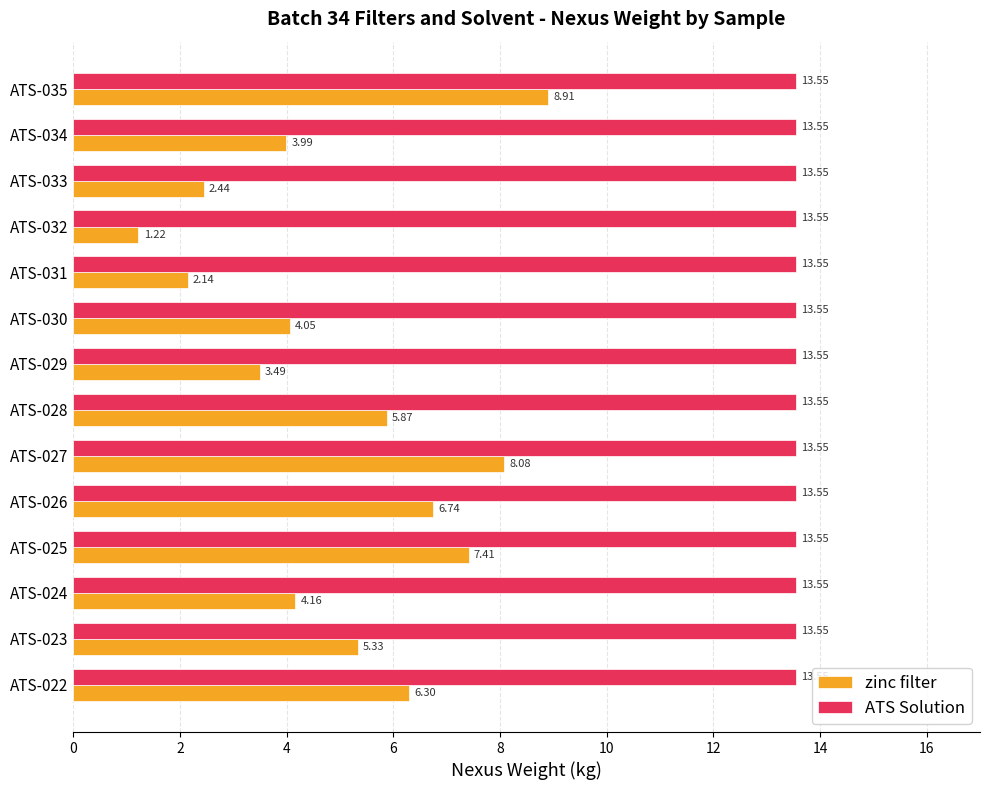

What is the sum of all zinc filter values?

70.1